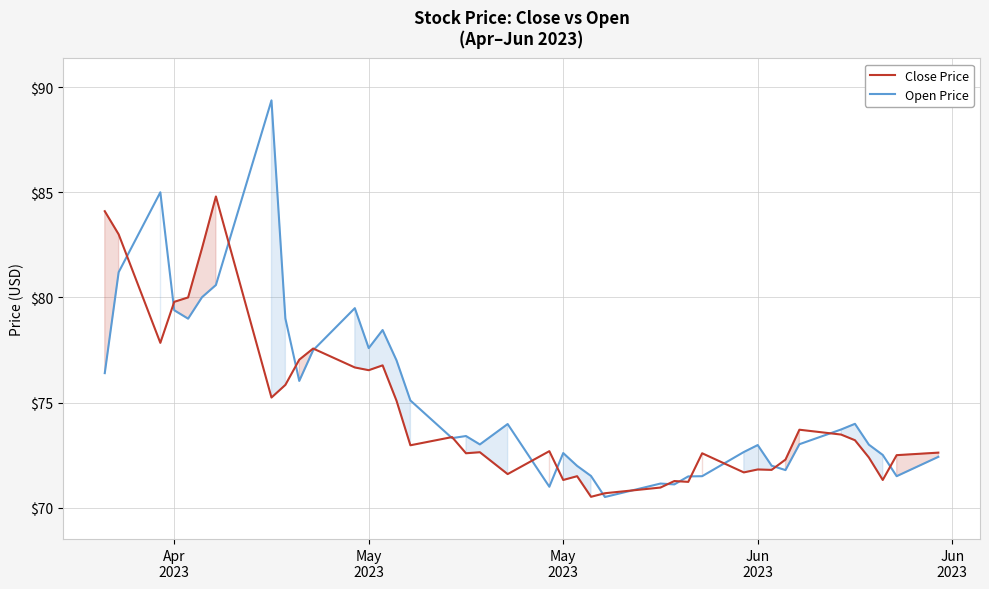

What is the minimum value for Open Price?

70.5